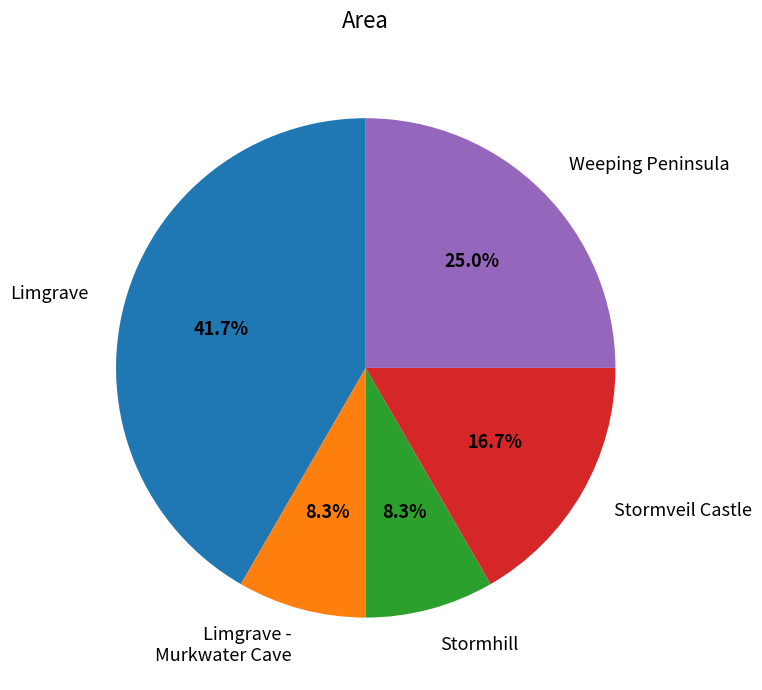

What percentage is NOT represented by Stormveil Castle?

83.3%